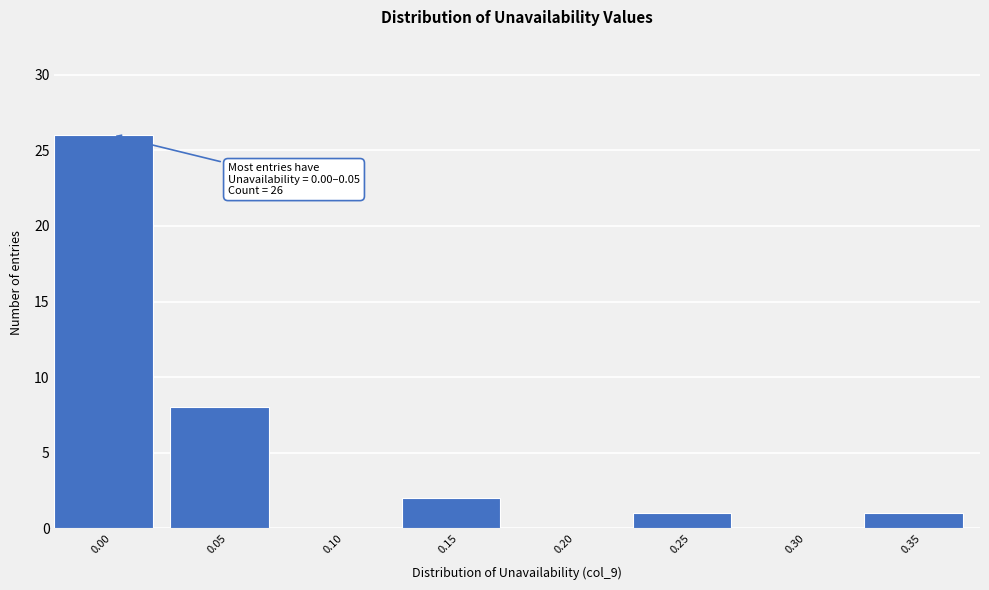

Reading left to right, what are all the values shown in this chart?

0.00=26	0.05=8	0.10=0	0.15=2	0.20=0	0.25=1	0.30=0	0.35=1